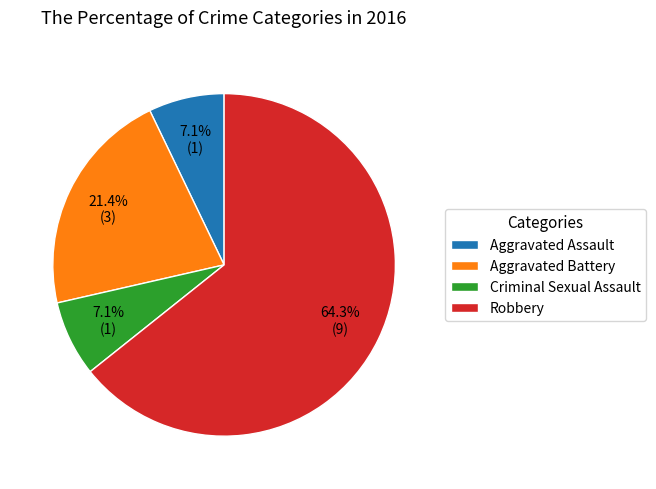

To the nearest percent, what percentage of the pie is Robbery?

64%